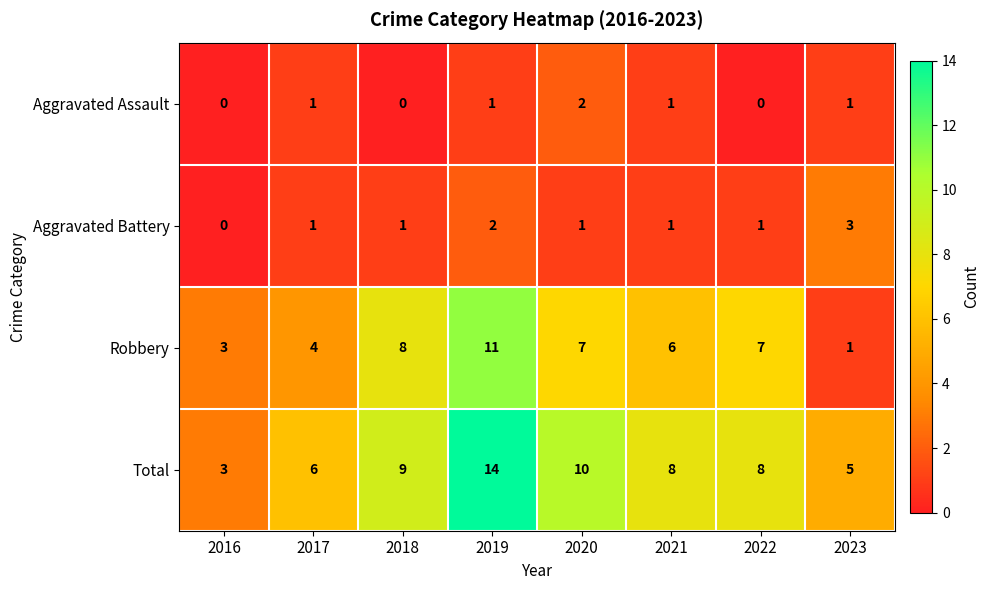

What is the total value across all series at 2016?

6